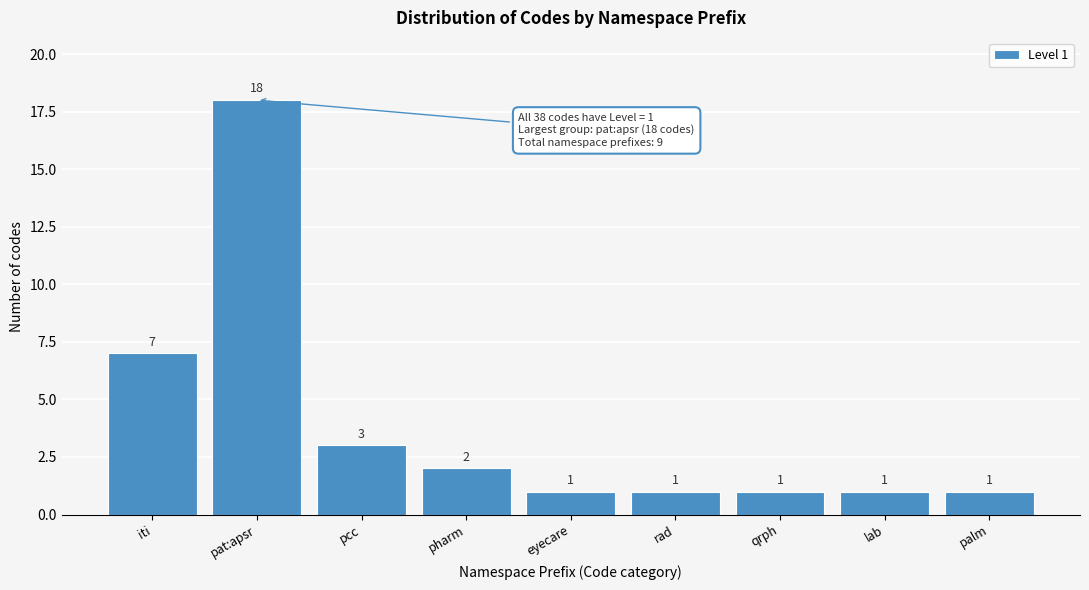

Reading right to left, list all the values displayed in this chart.

1	1	1	1	1	2	3	18	7